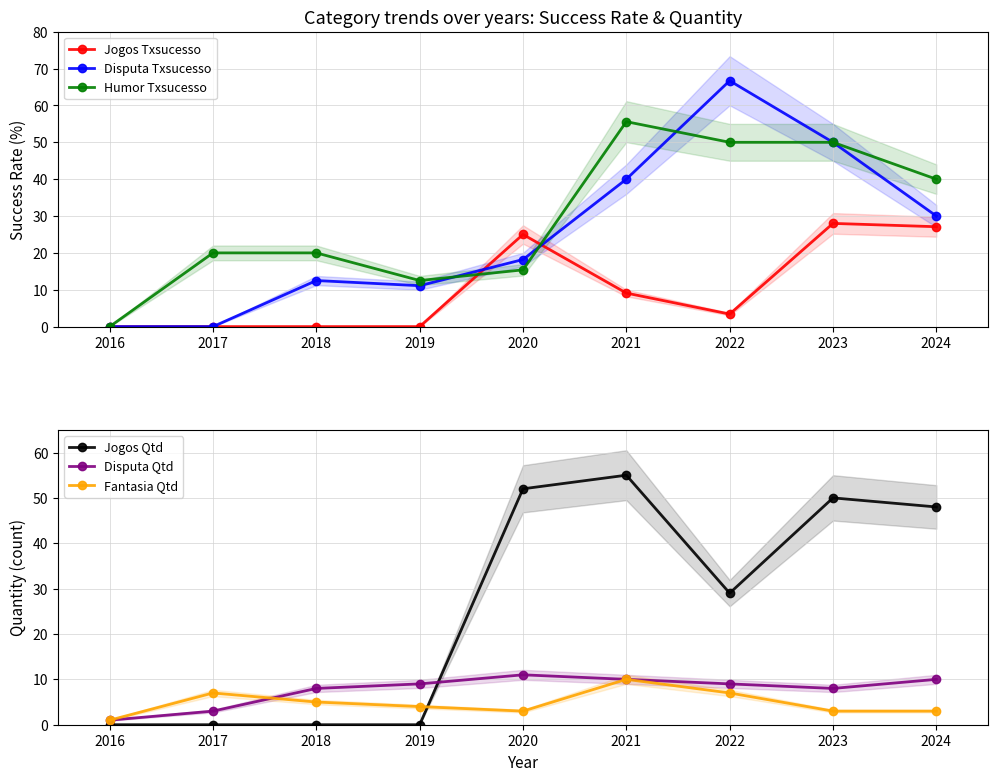

The value of Jogos Txsucesso at 2020 is 25.0. True or false?

True